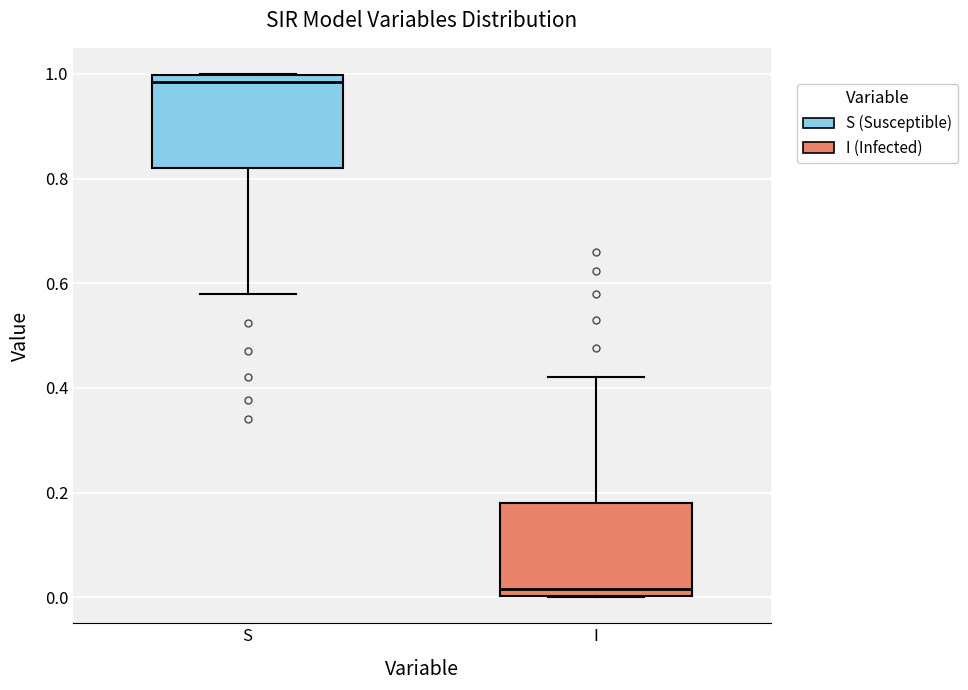

Which box has the highest median line?

S